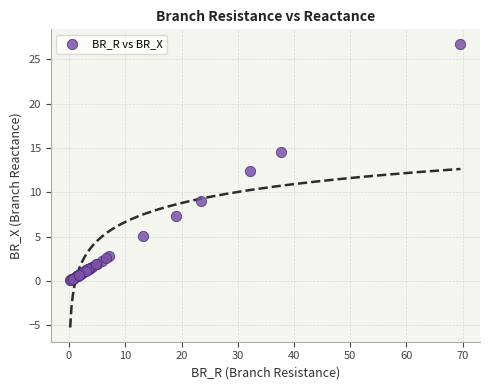

What Y value in the scatter plot is closest to 13?

12.4